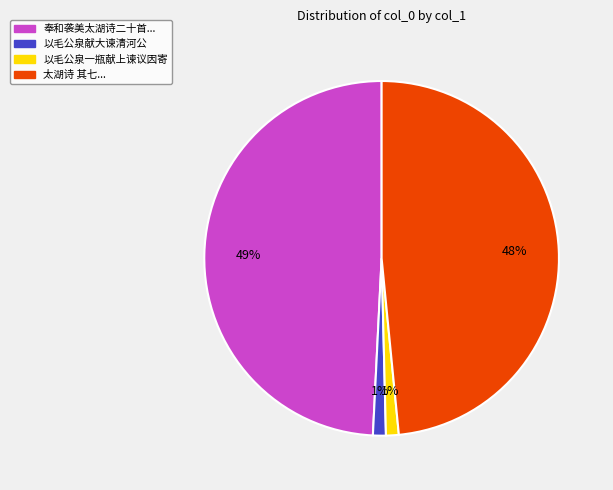

Is there a majority slice in this chart?

No